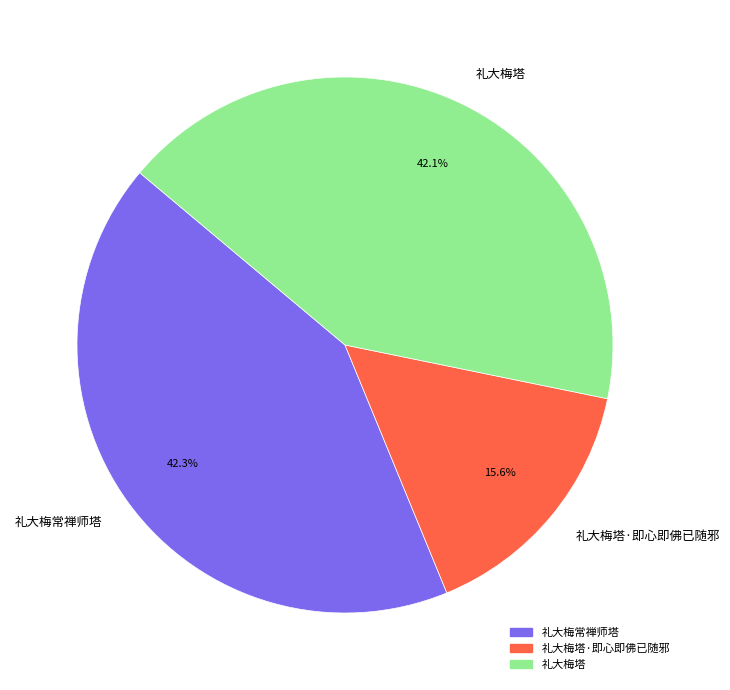

What percentage is the 礼大梅常禅师塔 slice, to the nearest percent?

42%